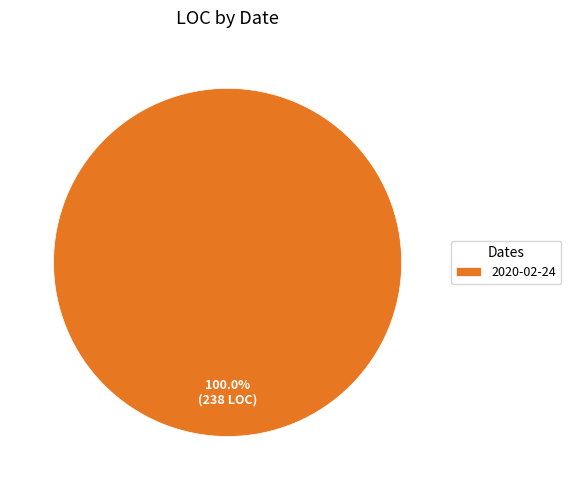

Is there a majority slice in this chart?

Yes